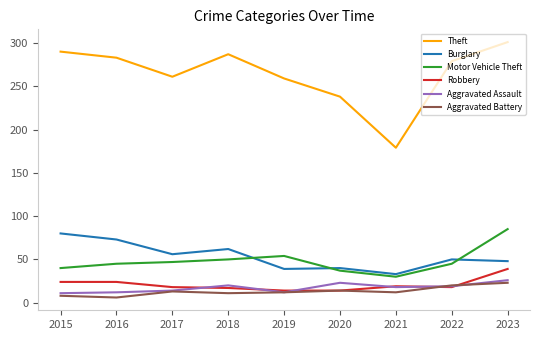

True or false: Burglary has a value of 80 at 2015.

True